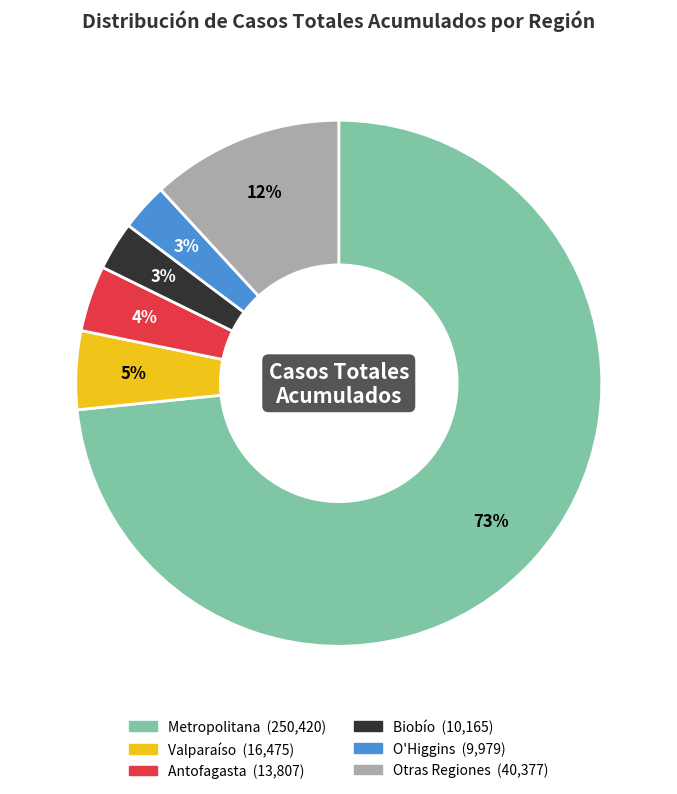

Count the number of slices in the pie.

6